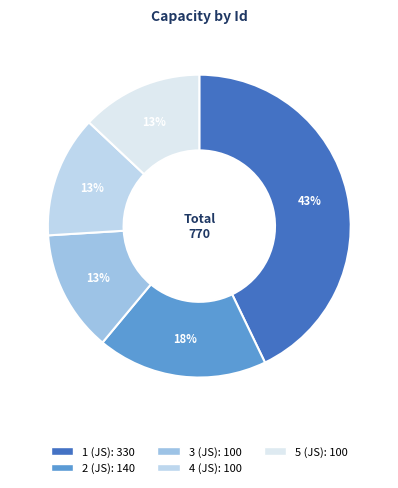

Count the number of slices in the pie.

5